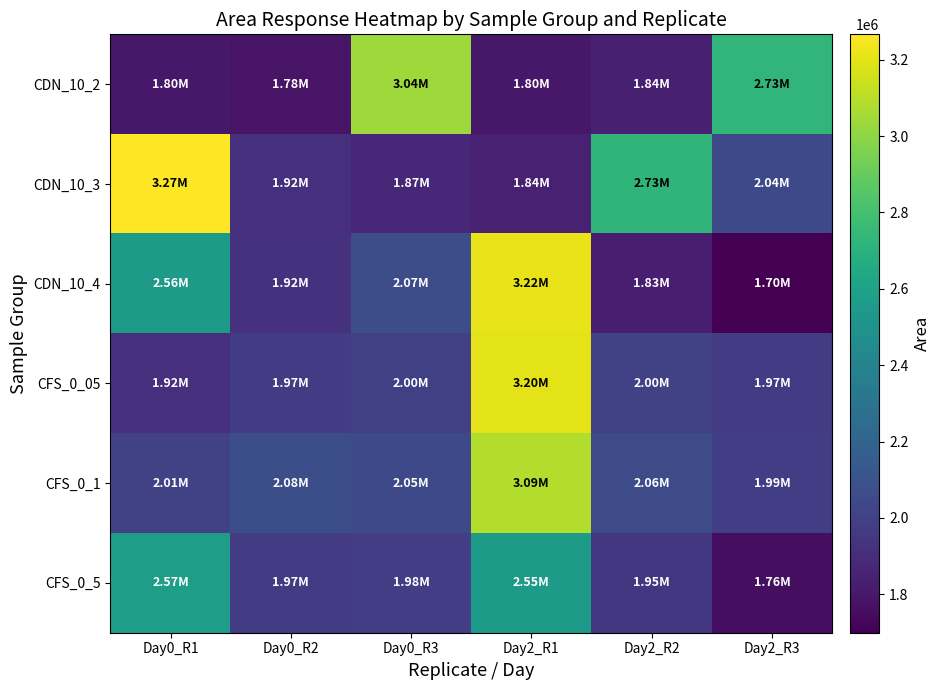

Reading left to right, extract all data points from this chart.

CDN_10_2: Day0_R1=1803279.9	Day0_R2=1783357.1	Day0_R3=3037512.2	Day2_R1=1800628.5	Day2_R2=1836492.1	Day2_R3=2733052.3
CDN_10_3: Day0_R1=3266462.2	Day0_R2=1915096.3	Day0_R3=1871576.8	Day2_R1=1843433.9	Day2_R2=2725896.8	Day2_R3=2042479.2
CDN_10_4: Day0_R1=2555286.9	Day0_R2=1924142.9	Day0_R3=2072421.1	Day2_R1=3217482.7	Day2_R2=1833929.7	Day2_R3=1699463.0
CFS_0_05: Day0_R1=1915636.2	Day0_R2=1969751.0	Day0_R3=1997727.5	Day2_R1=3201981.7	Day2_R2=1999834.5	Day2_R3=1970441.1
CFS_0_1: Day0_R1=2005958.9	Day0_R2=2078363.2	Day0_R3=2047420.5	Day2_R1=3086944.9	Day2_R2=2057282.4	Day2_R3=1992007.7
CFS_0_5: Day0_R1=2571892.1	Day0_R2=1973012.9	Day0_R3=1982771.4	Day2_R1=2552341.7	Day2_R2=1950575.8	Day2_R3=1758440.5